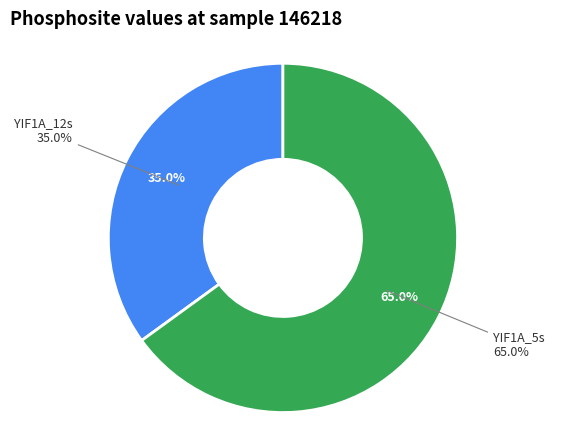

Rank the categories by value from lowest to highest.

YIF1A_12s, YIF1A_5s